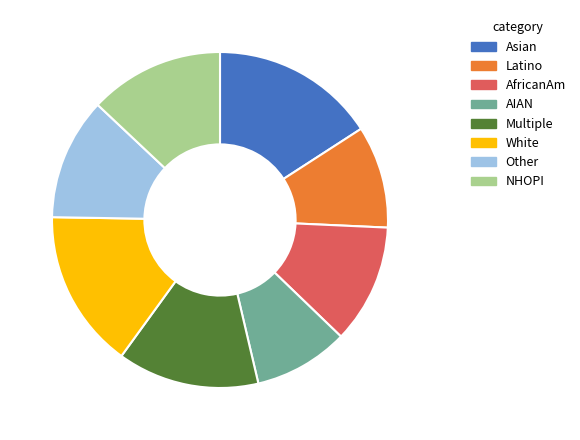

Which has a higher value, AIAN or Latino?

Latino